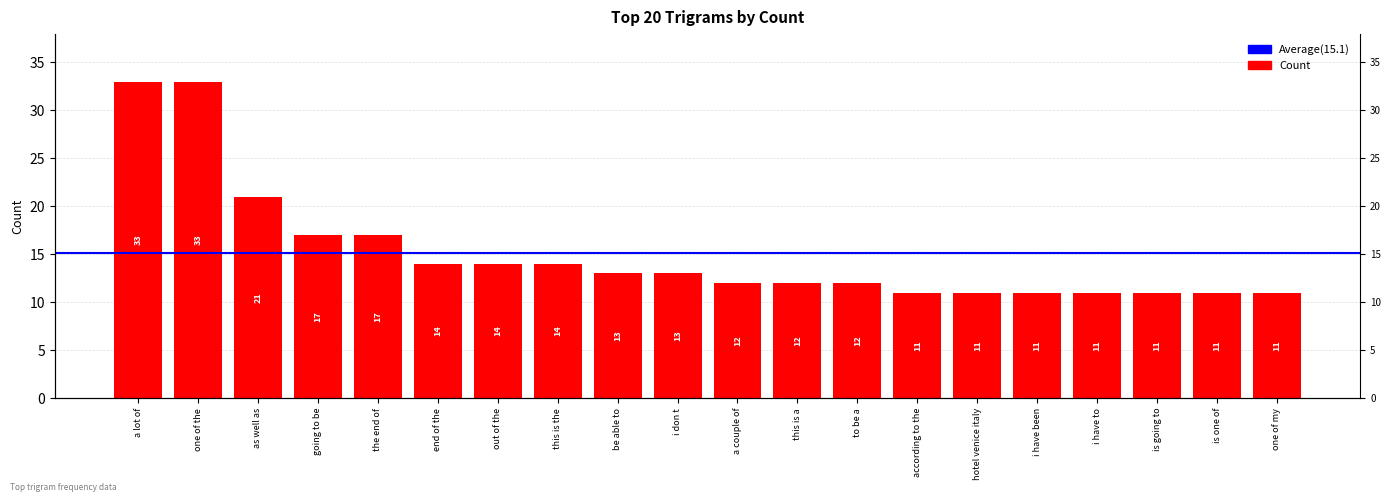

How many values exceed 13?

8